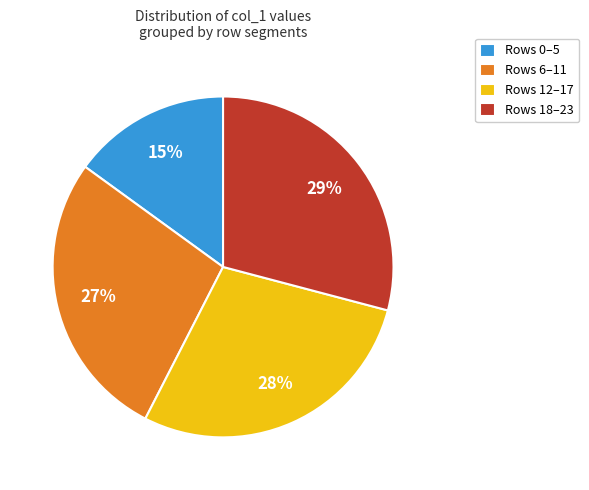

Does Rows 12–17 account for over 50% of the chart?

No